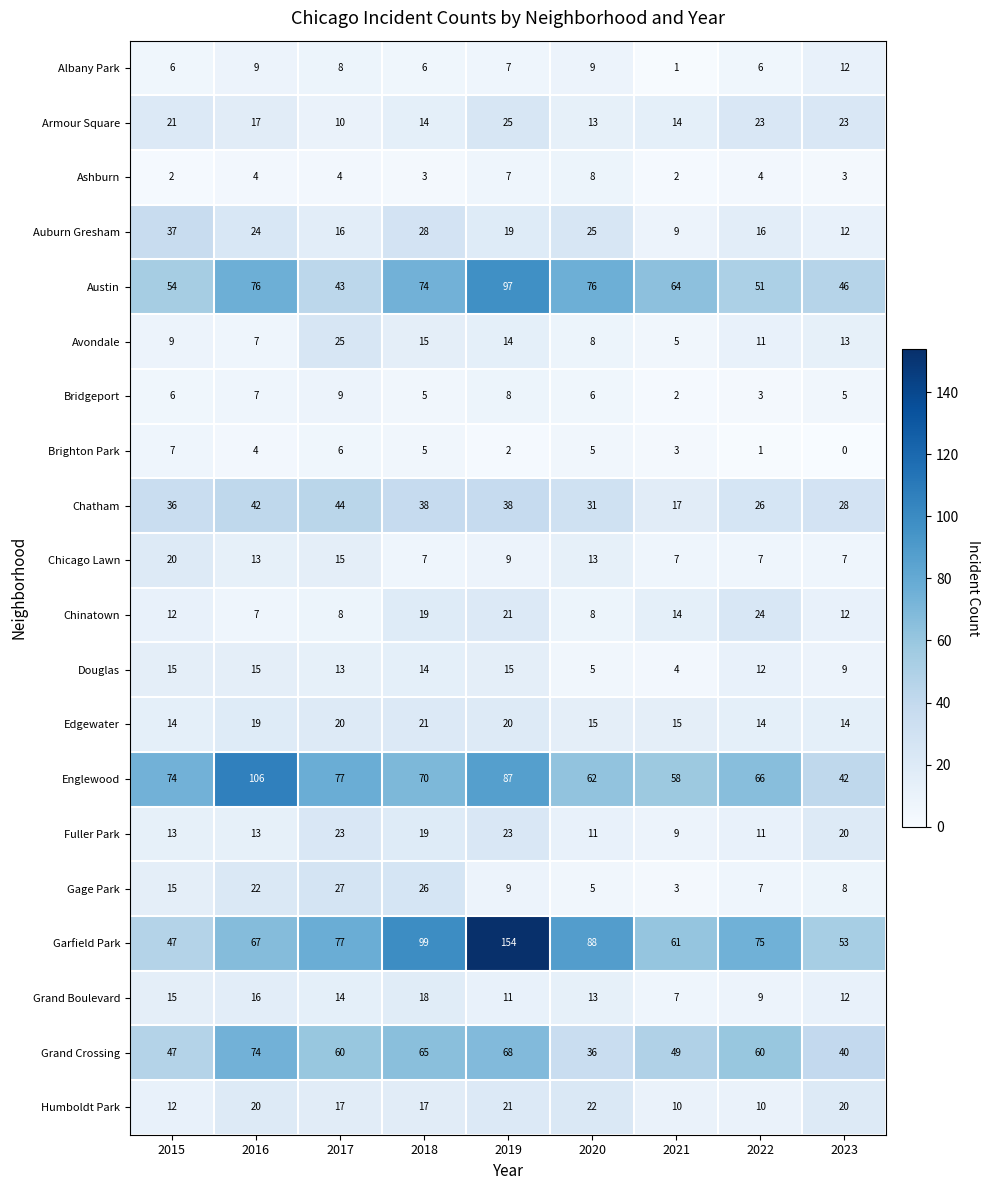

Count the number of categories in the chart.

9